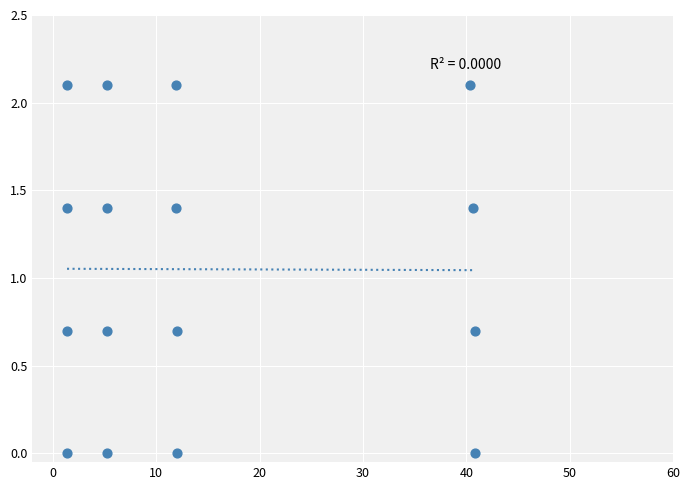

What is the range of Y values (max minus min)?

2.1